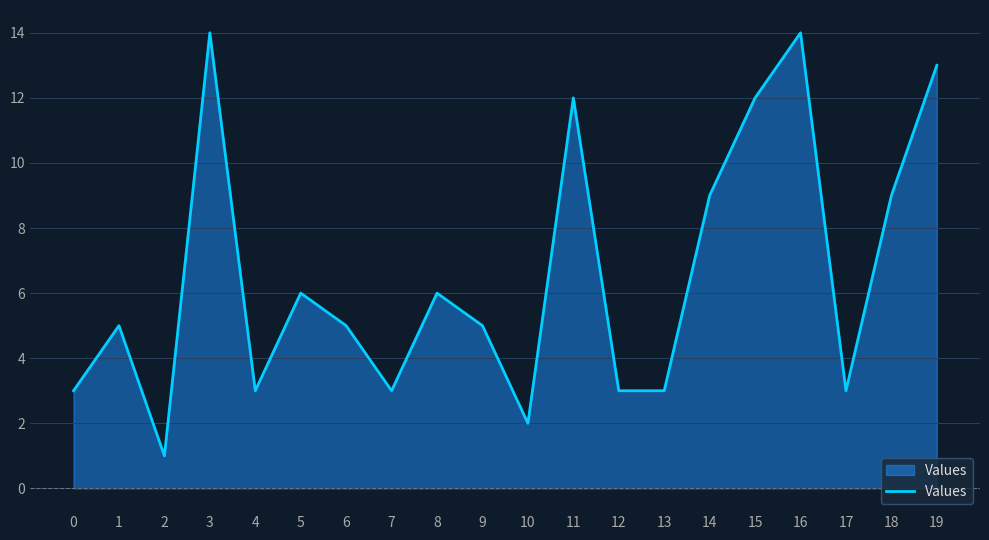

What is the approximate value at 18, to the nearest 10?

10